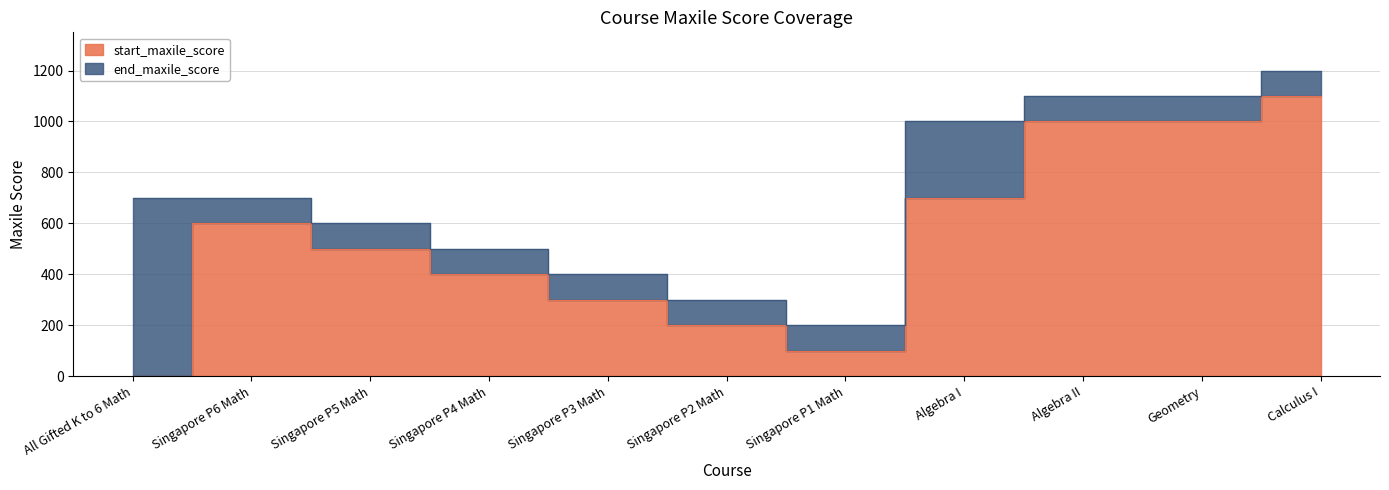

What is the difference between the highest and lowest values at Geometry?

100